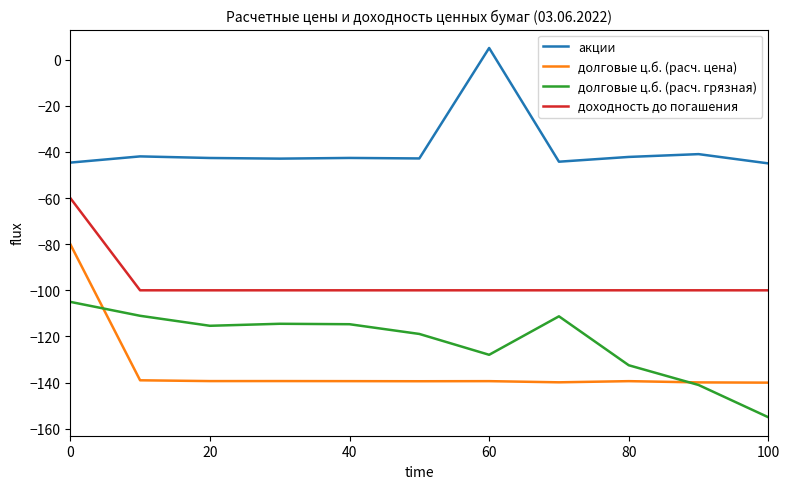

Which series has the largest range (max minus min)?

долговые ц.б. (расч. цена)